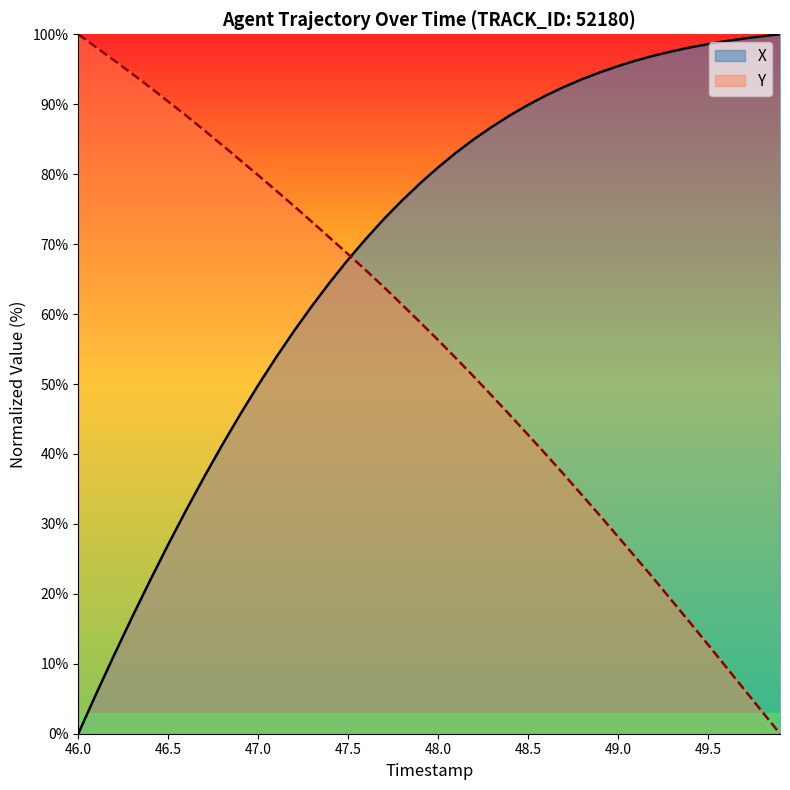

What is the maximum value for Y?

100.0